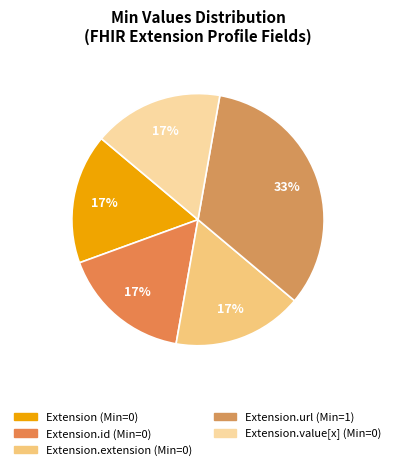

Count the number of slices in the pie.

5